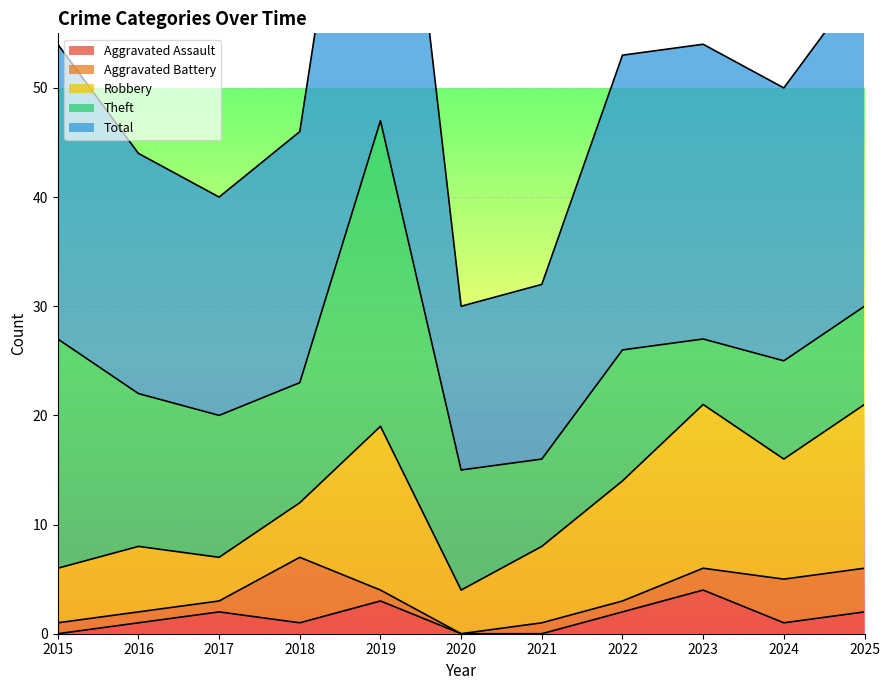

How many interior local peaks does the Aggravated Battery series have?

1